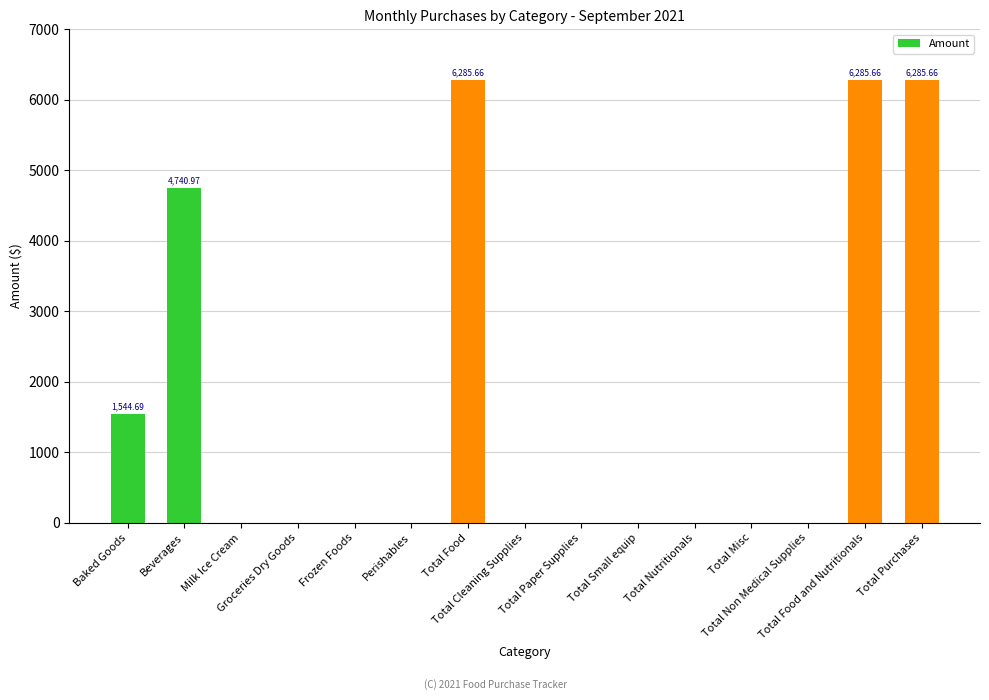

At which category does the chart reach its peak across all series?

Total Food